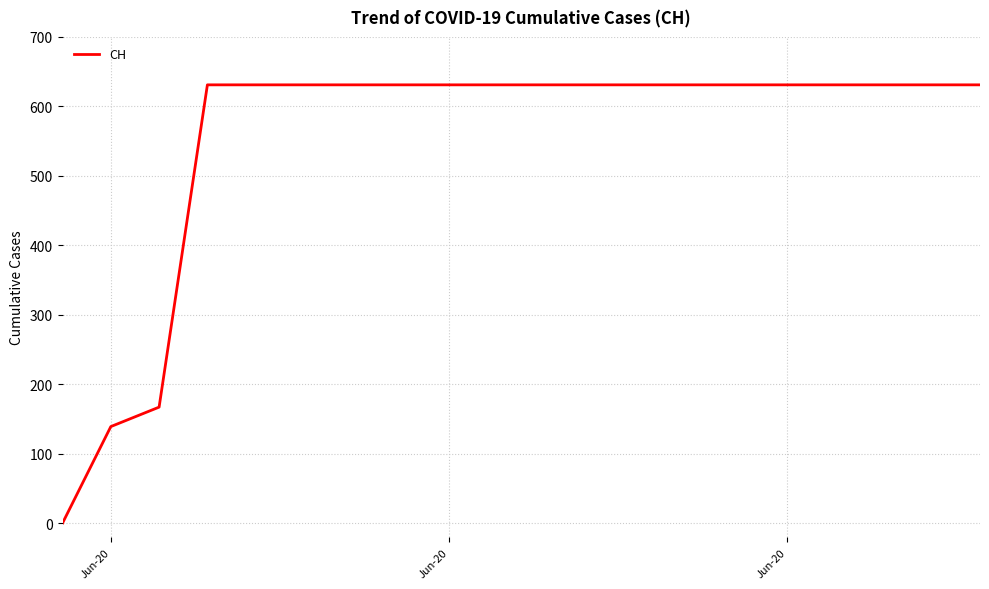

Reading right to left, transcribe all the data shown in this chart.

631	631	631	631	631	631	631	631	631	631	631	631	631	631	631	631	631	167	139	0